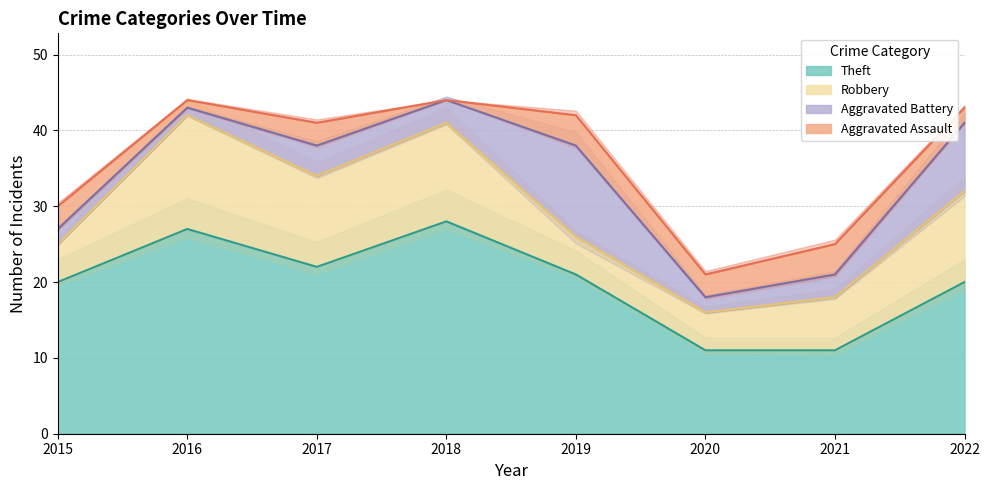

Which category has the lowest value across all series?

2018